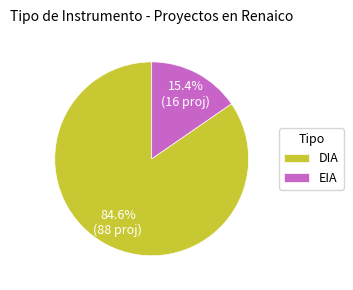

True or false: EIA accounts for 15% of the total.

True